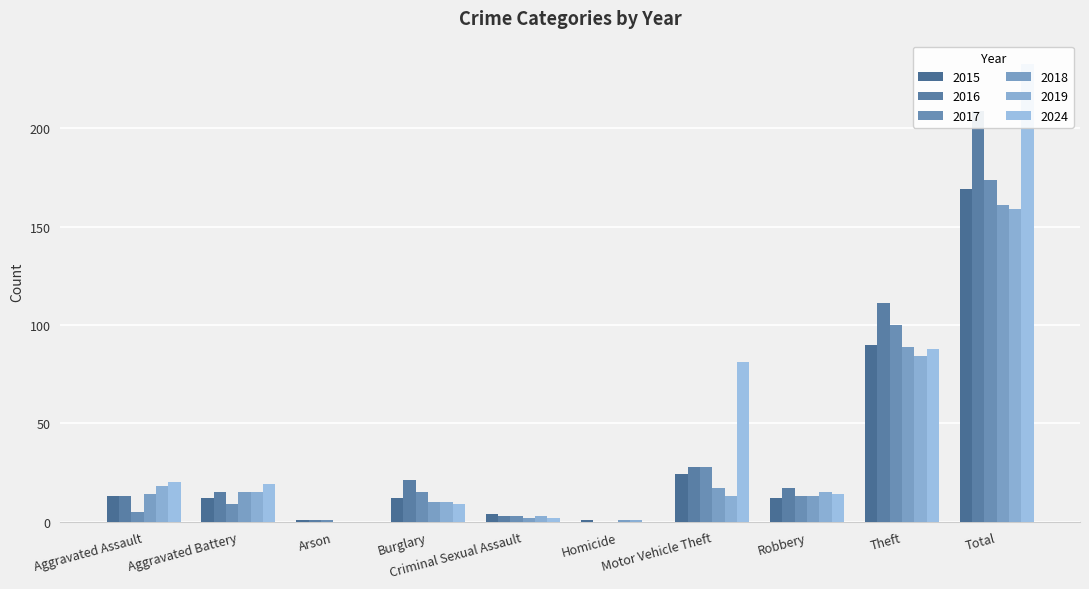

What are all the series names shown in the legend?

2015, 2016, 2017, 2018, 2019, 2024